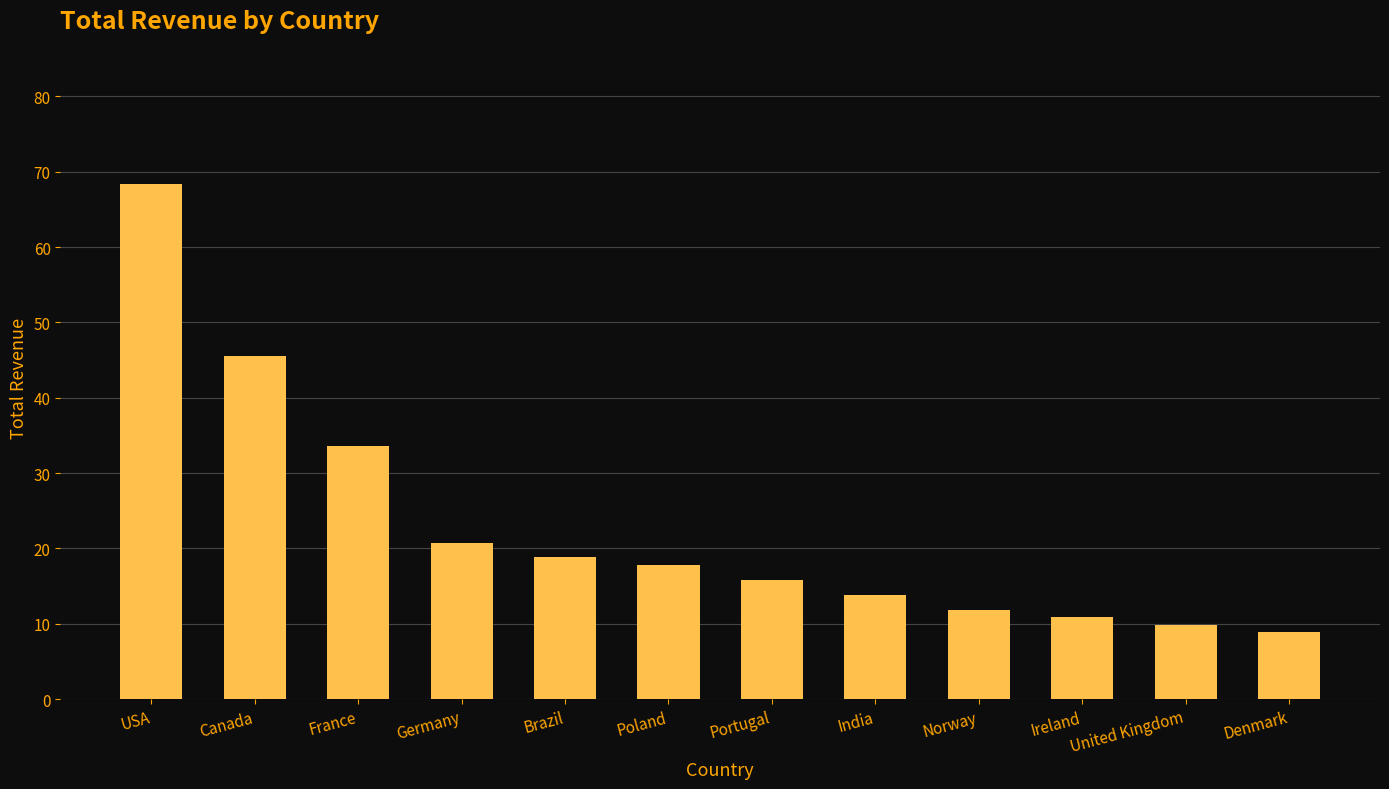

Rank the categories by value from lowest to highest.

Denmark, United Kingdom, Ireland, Norway, India, Portugal, Poland, Brazil, Germany, France, Canada, USA